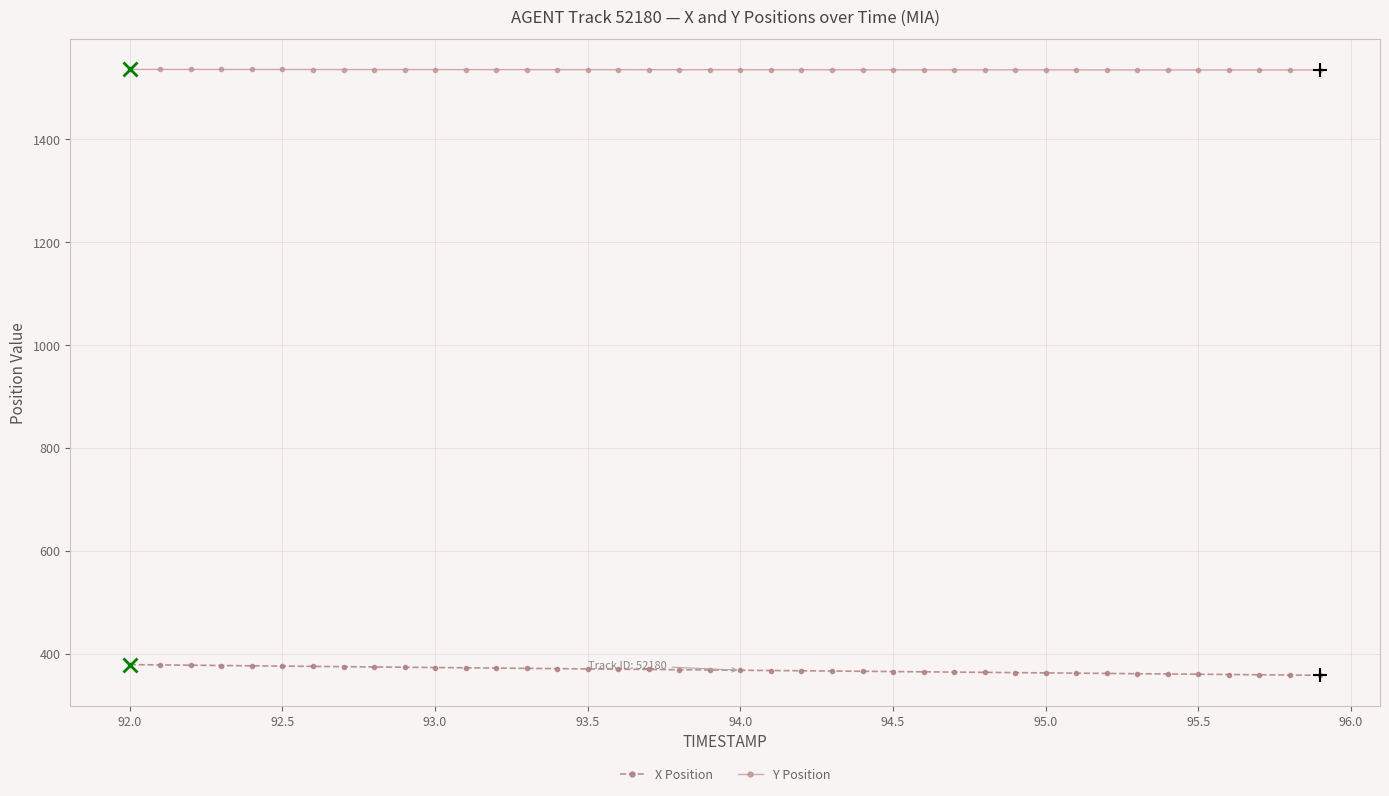

What is the value of the Y Position point at the 18th from the left?

1535.2